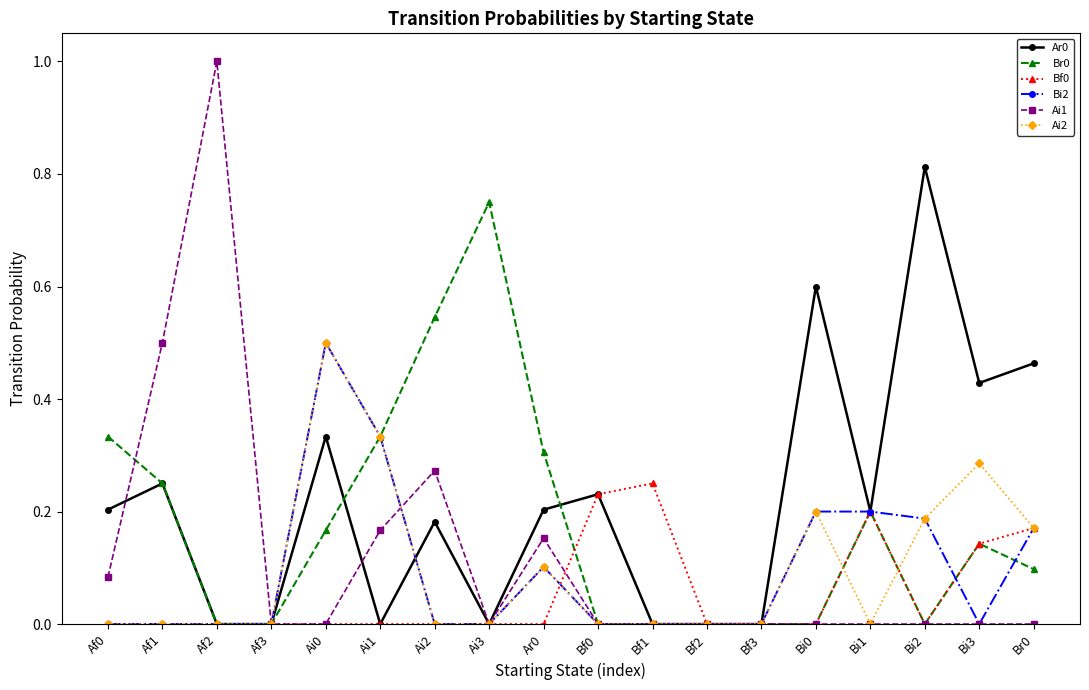

At which category does Ai1 reach its first local peak?

Af2